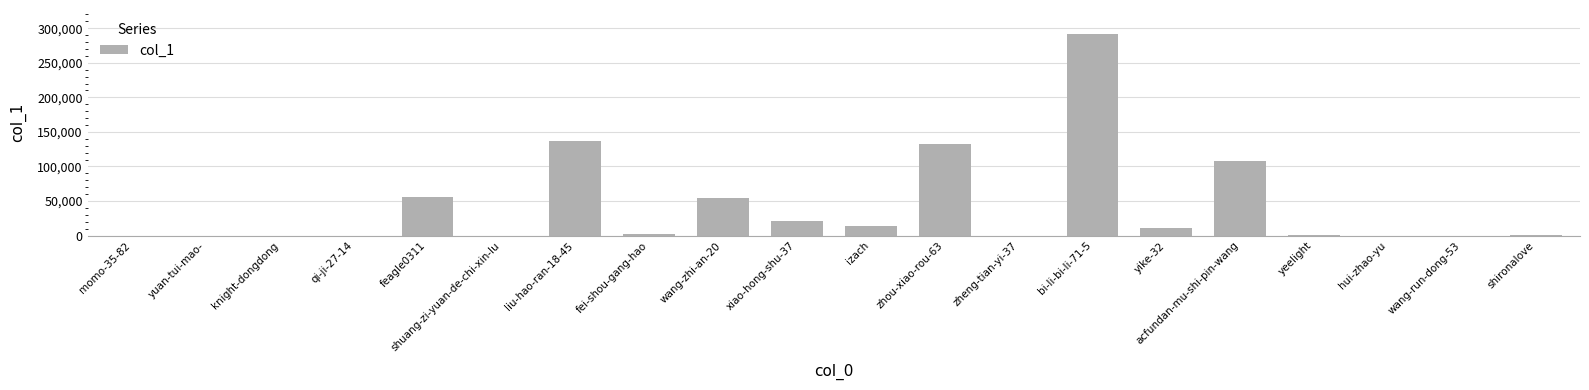

Where does the data first go above 2231?

feagle0311